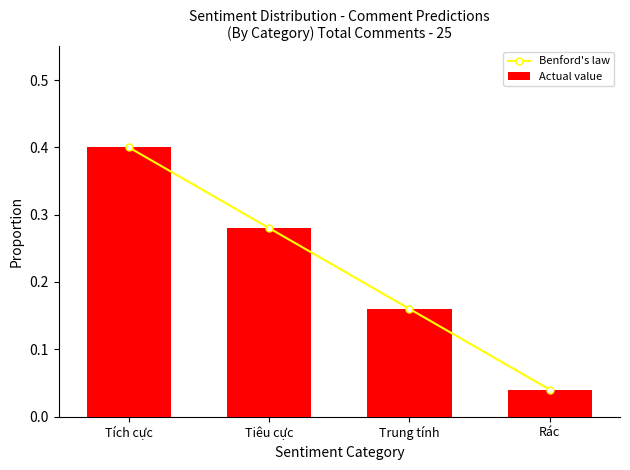

Rank the series at Tích cực from lowest to highest value.

Benford's law, Actual value